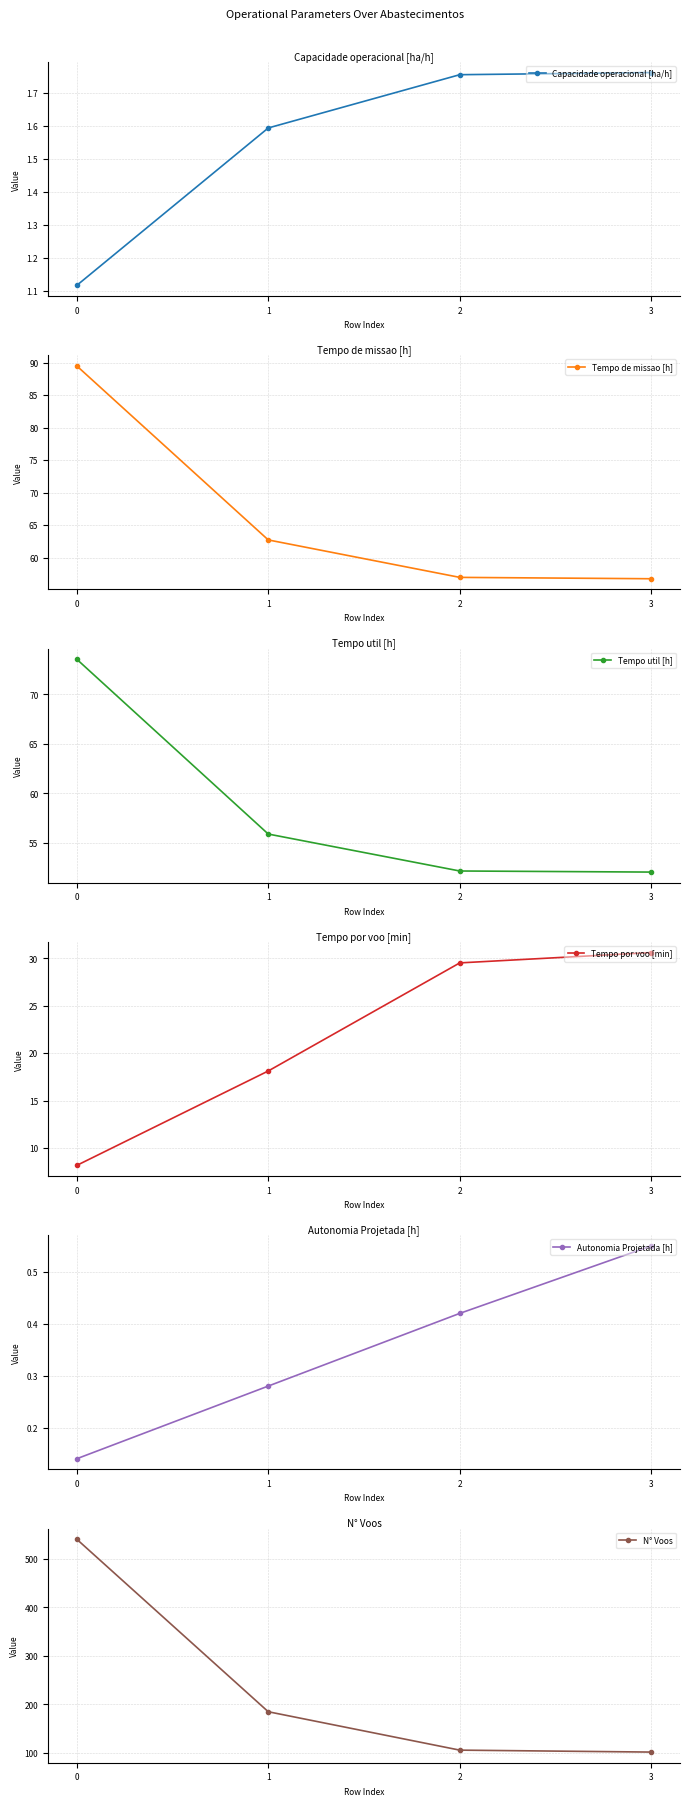

What is the value of the Capacidade operacional [ha/h] point at the 2nd from the left?

1.6